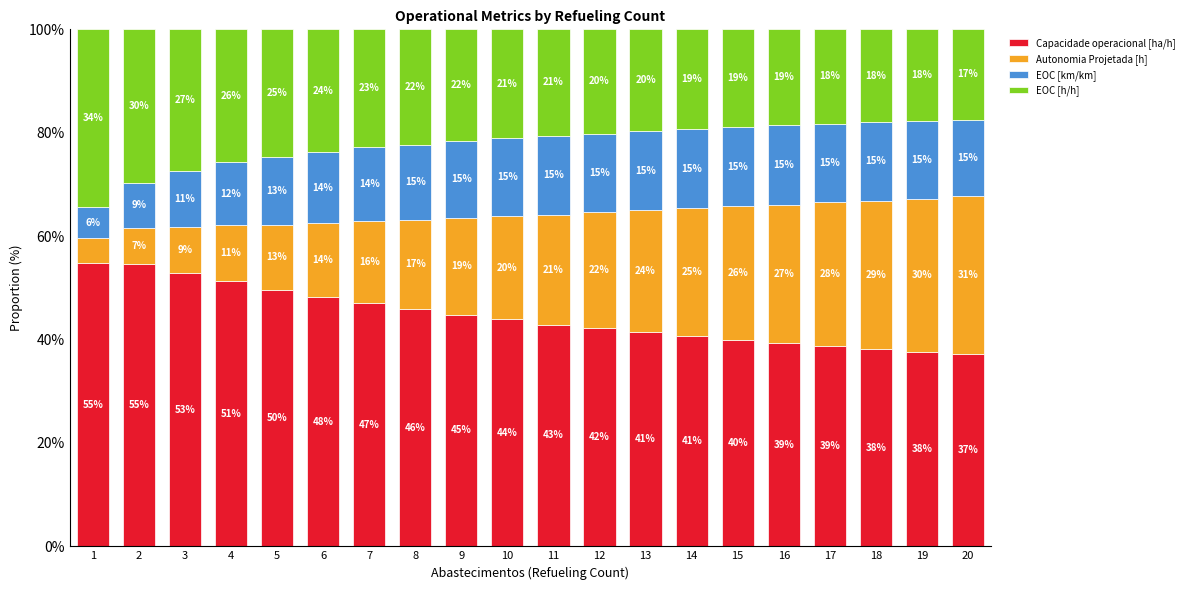

What is the difference between the maximum and minimum values in the Capacidade operacional [ha/h] series?

17.6